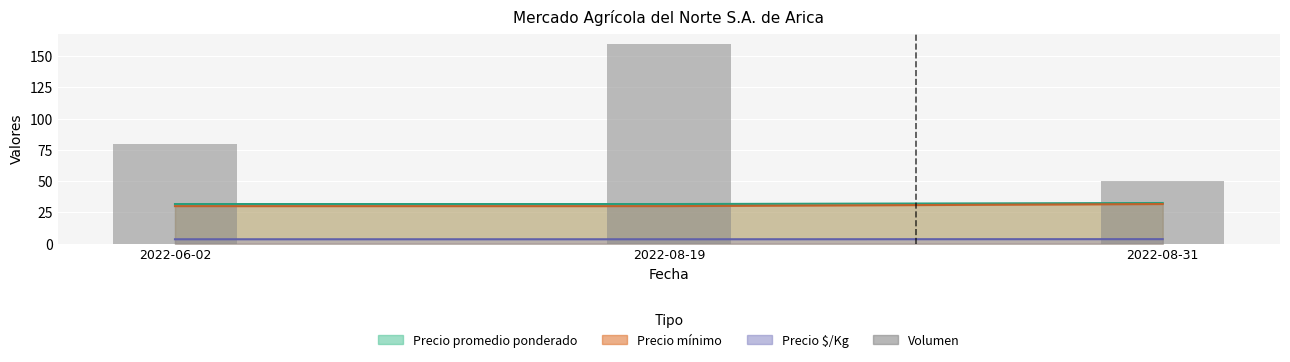

Is it true that the value at 2022-06-02 is 29?

False